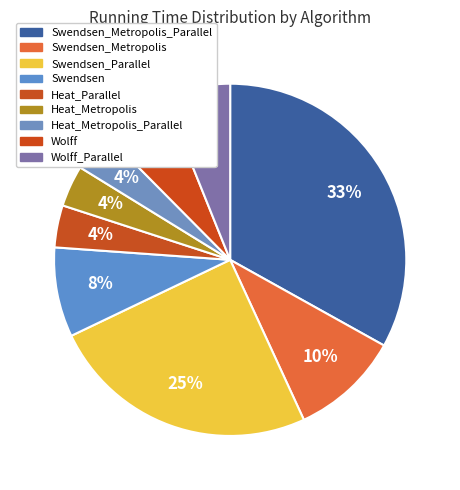

Is there a majority slice in this chart?

No